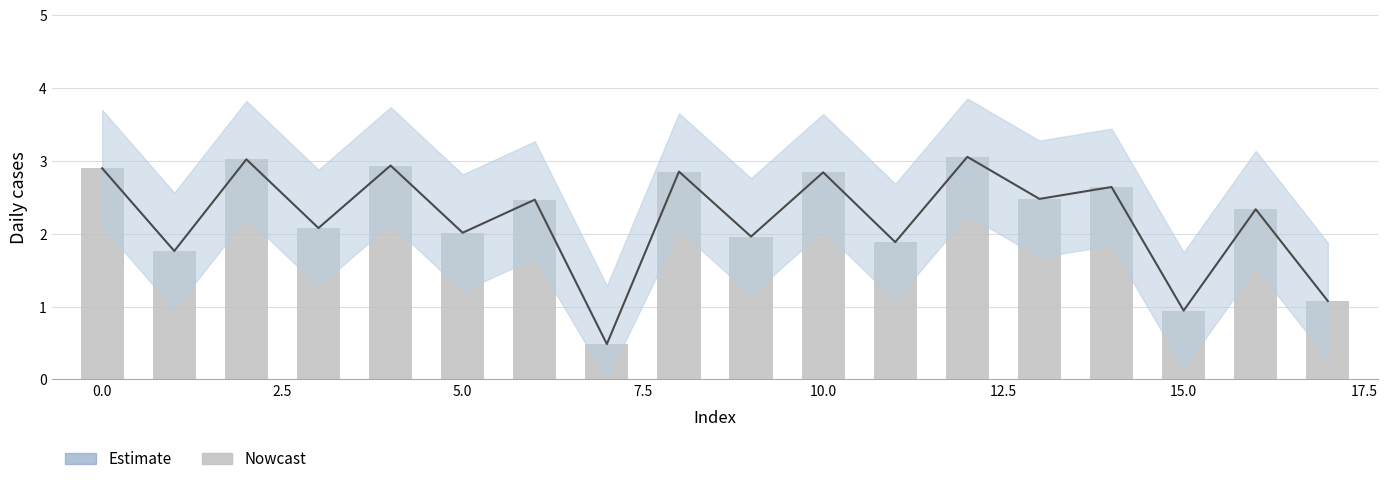

The chart shows a value of 2.1 at 5.0. True or false?

True